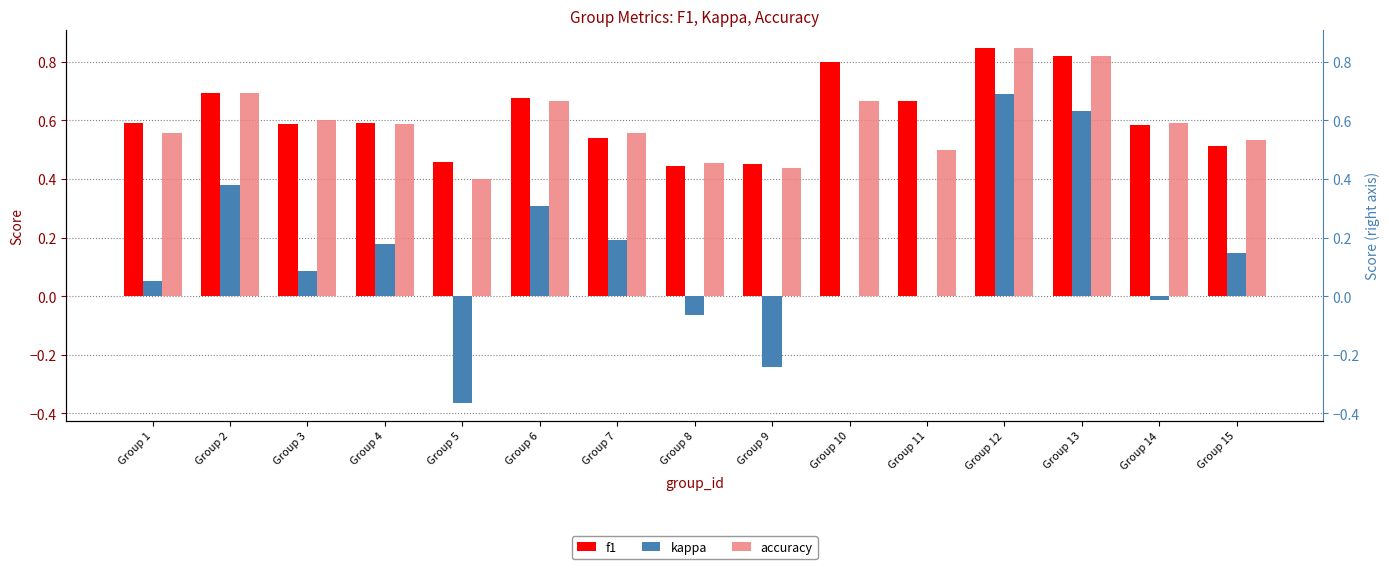

True or false: f1 has a value of 0.4 at Group 3.

False